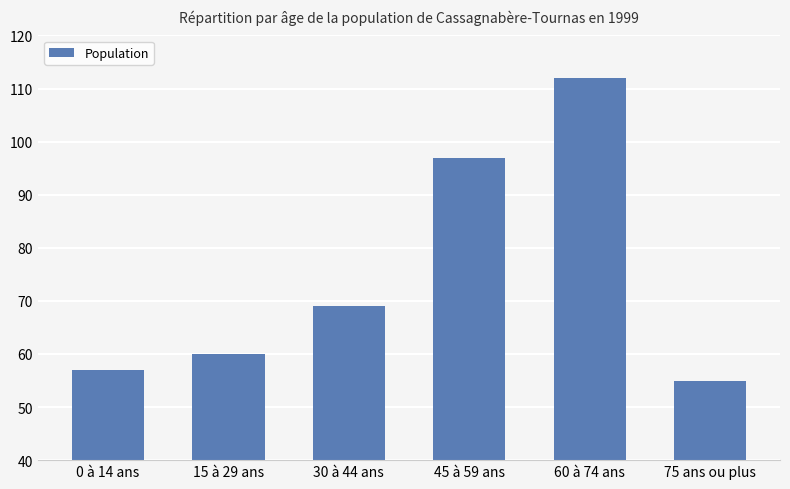

What is the minimum value shown in the chart?

55